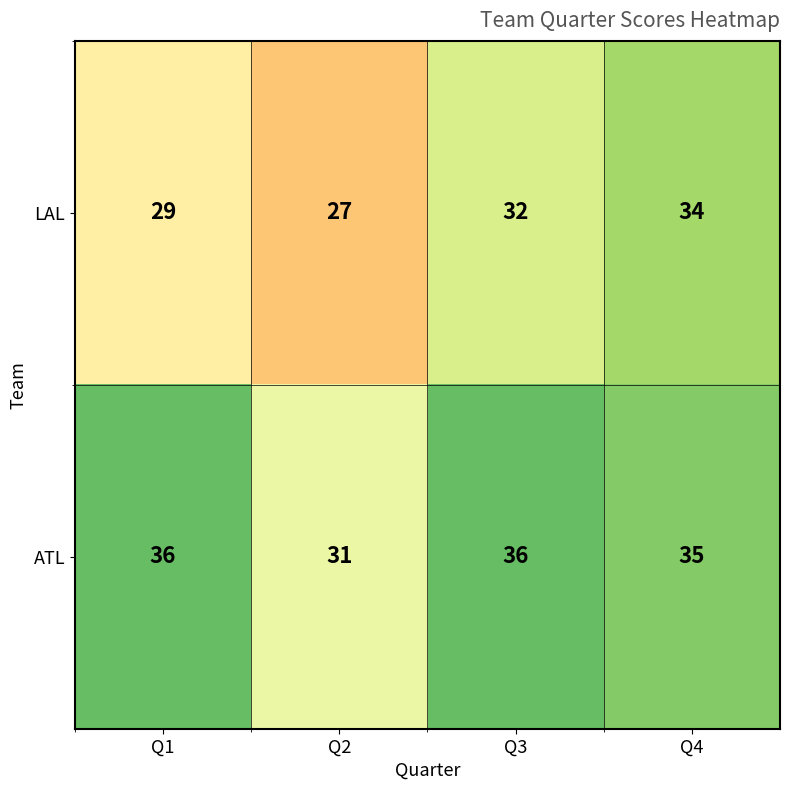

What is the total value across all series at Q2?

58